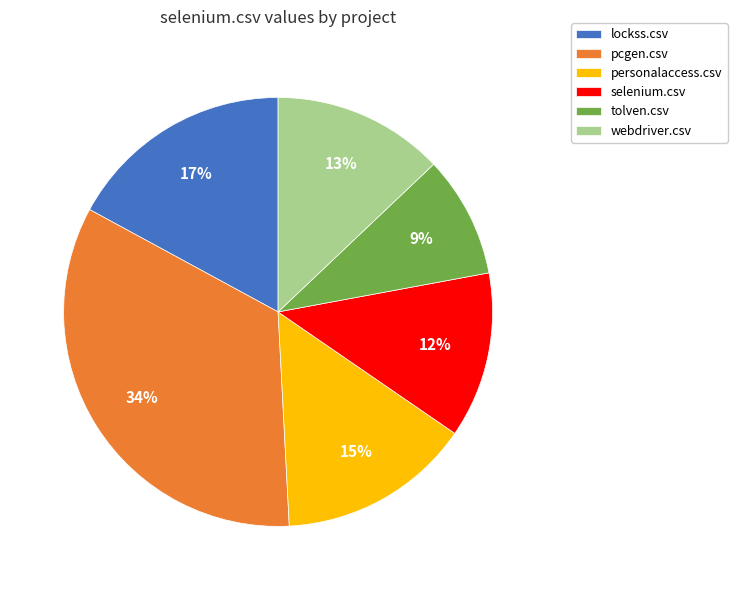

The personalaccess.csv slice represents 15% of the pie. True or false?

True